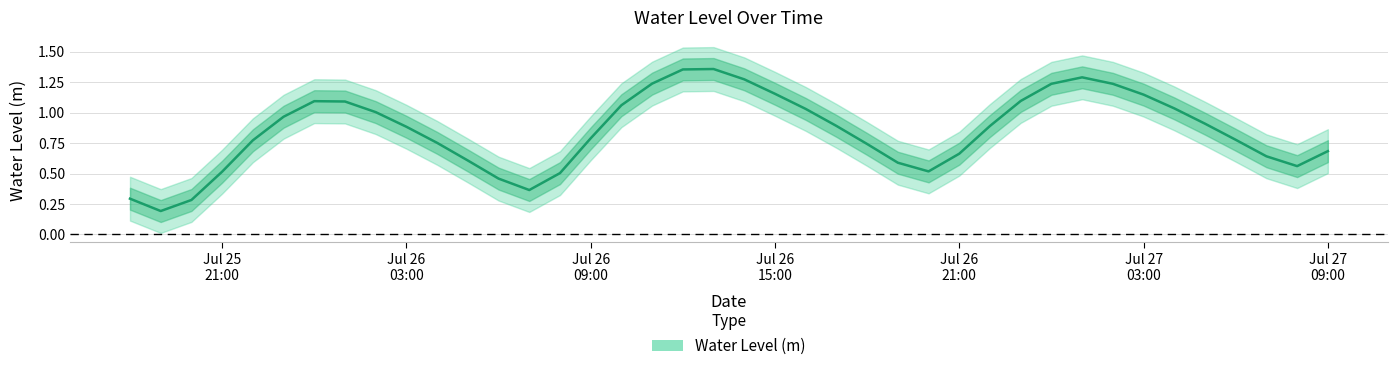

List the labels in order of value, largest first.

2024-07-26 13:00:00, 2024-07-26 12:00:00, 2024-07-27 01:00:00, 2024-07-26 14:00:00, 2024-07-26 11:00:00, 2024-07-27 00:00:00, 2024-07-27 02:00:00, 2024-07-26 15:00:00, 2024-07-27 03:00:00, 2024-07-26 23:00:00, 2024-07-26 00:00:00, 2024-07-26 01:00:00, 2024-07-26 10:00:00, 2024-07-27 04:00:00, 2024-07-26 16:00:00, 2024-07-26 02:00:00, 2024-07-25 23:00:00, 2024-07-27 05:00:00, 2024-07-26 17:00:00, 2024-07-26 22:00:00, 2024-07-26 03:00:00, 2024-07-26 09:00:00, 2024-07-27 06:00:00, 2024-07-25 22:00:00, 2024-07-26 04:00:00, 2024-07-26 18:00:00, 2024-07-27 09:00:00, 2024-07-26 21:00:00, 2024-07-27 07:00:00, 2024-07-26 05:00:00, 2024-07-26 19:00:00, 2024-07-27 08:00:00, 2024-07-26 20:00:00, 2024-07-25 21:00:00, 2024-07-26 08:00:00, 2024-07-26 06:00:00, 2024-07-26 07:00:00, 2024-07-25 18:00:00, 2024-07-25 20:00:00, 2024-07-25 19:00:00